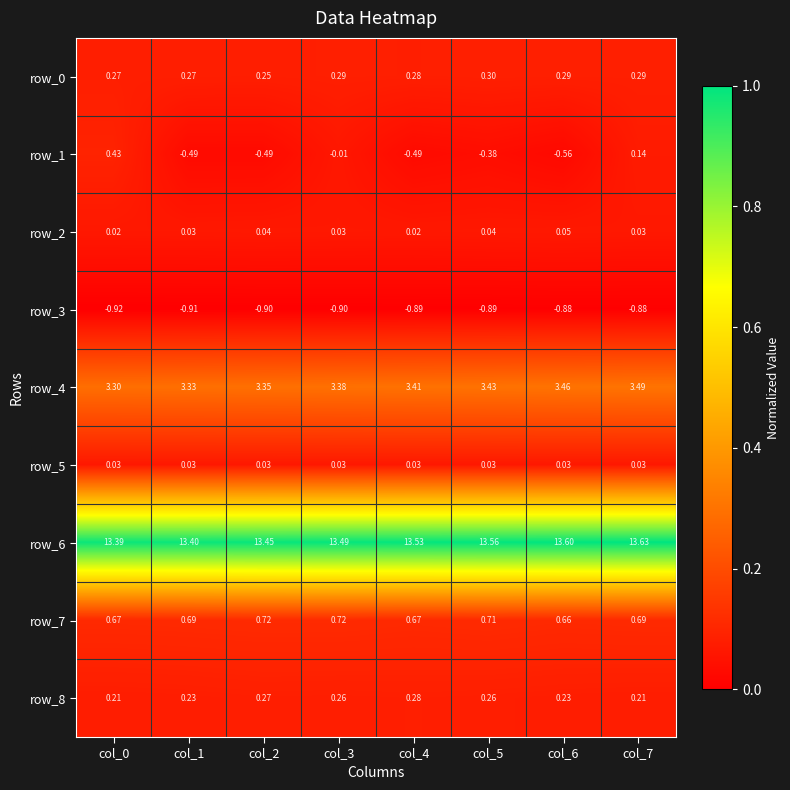

At which category is the sum across all series the highest?

col_7